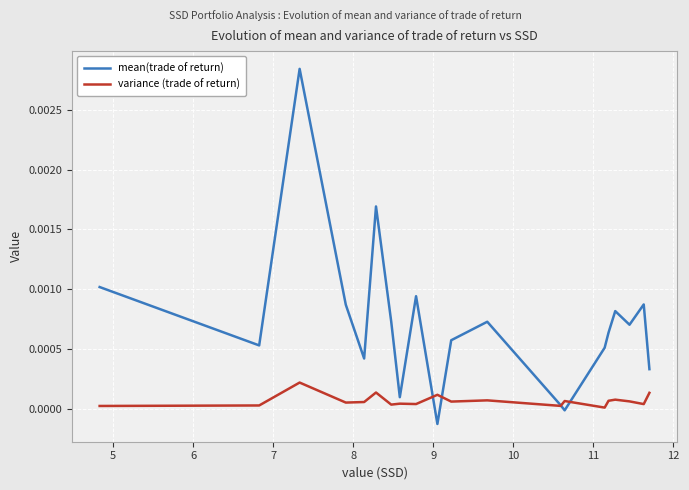

List the series in order of their overall mean, highest first.

mean(trade of return), variance (trade of return)